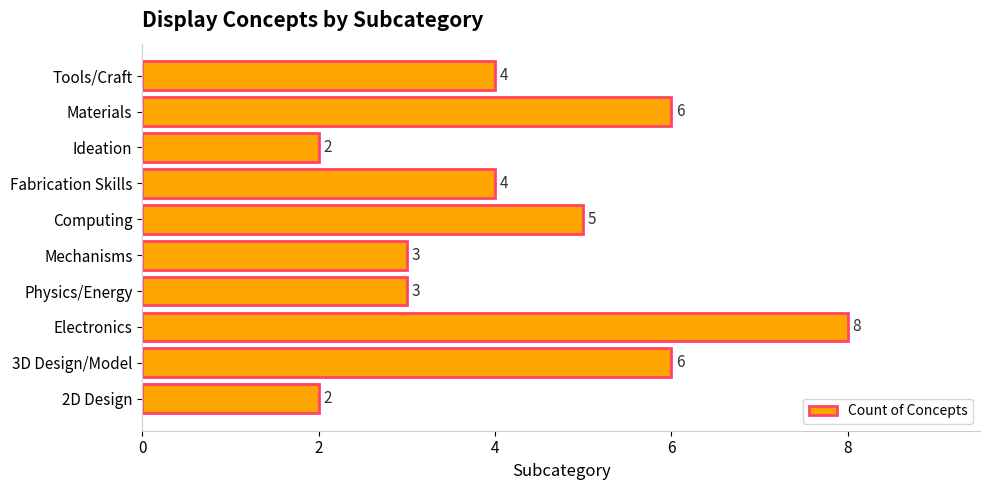

Reading bottom to top, what are all the values shown in this chart?

2	6	8	3	3	5	4	2	6	4